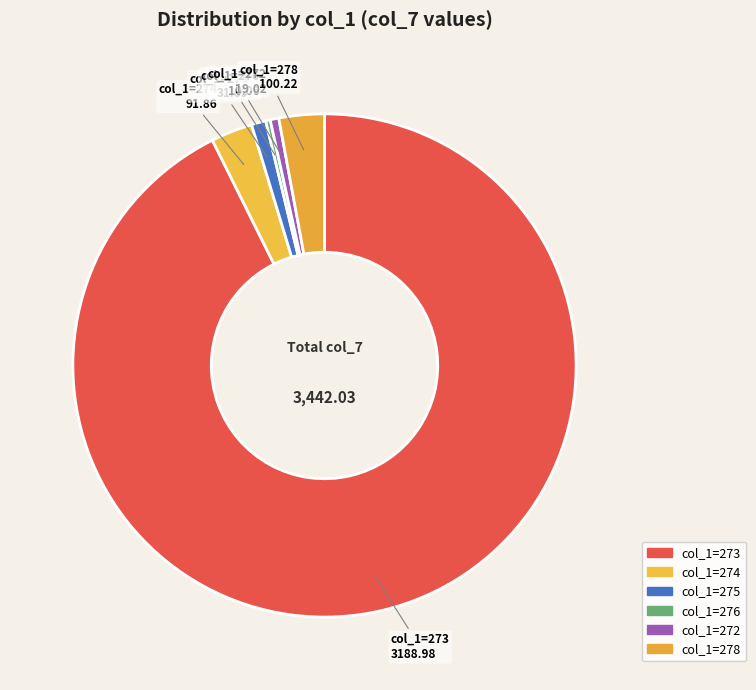

What is the largest slice in the pie chart?

col_1=273